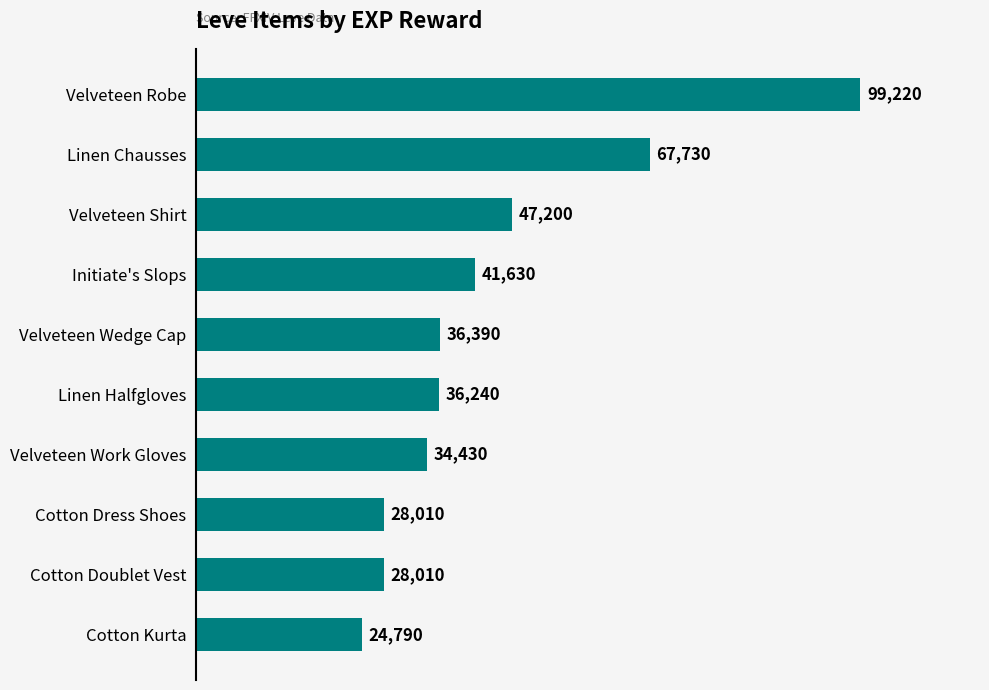

At which label is the value closest to 62005?

Linen Chausses